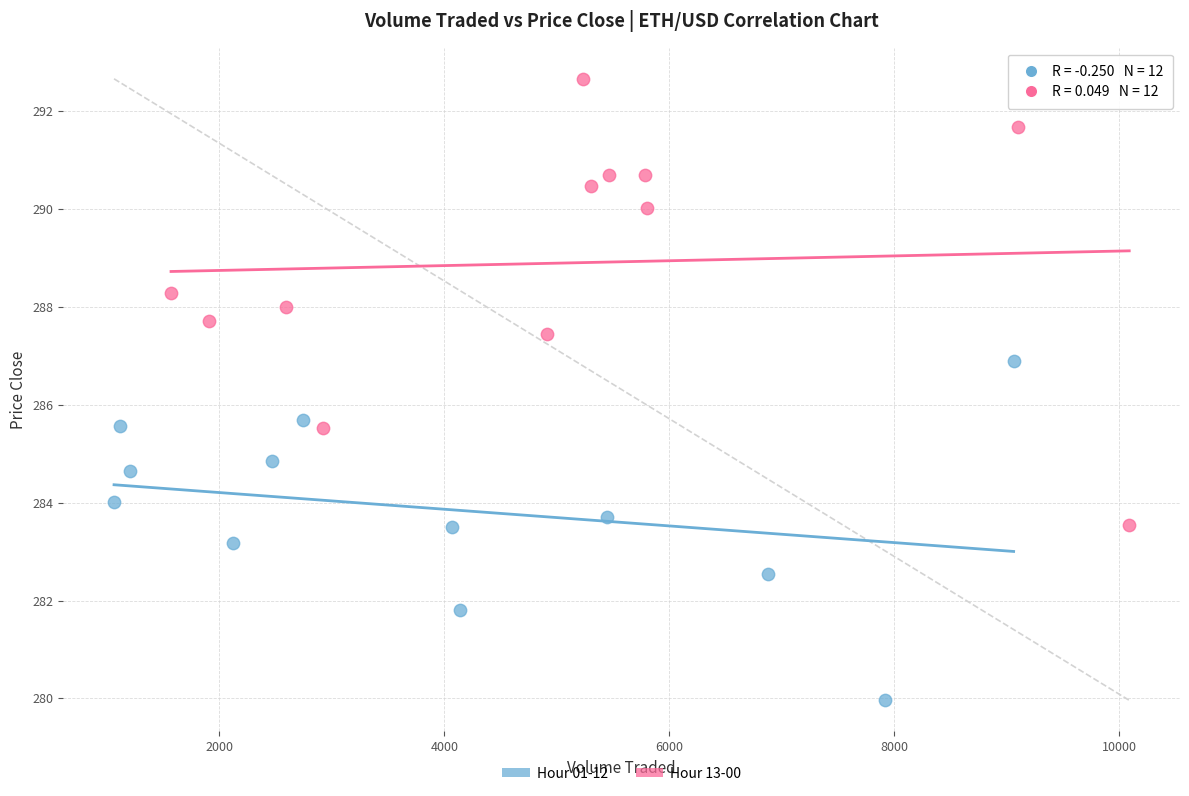

Which series has the widest spread of Y values?

Hour 13-00